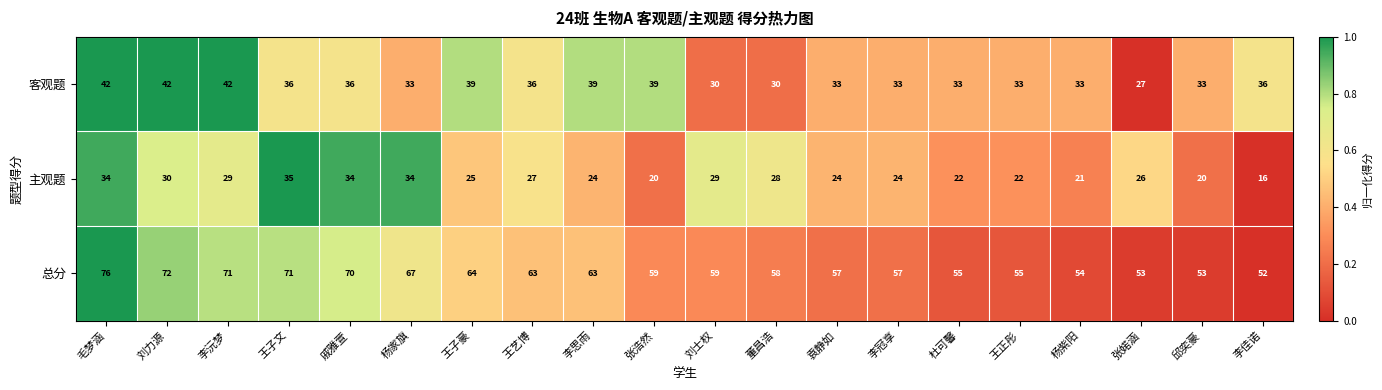

Which series changed the most between 刘士权 and 邱奕豪?

主观题